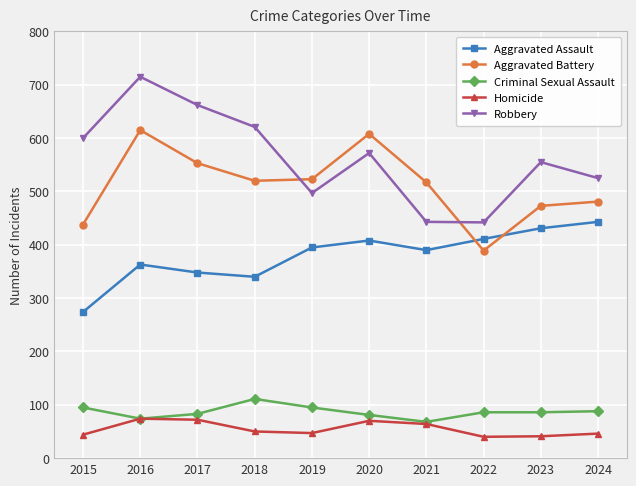

What is the minimum value for Robbery?

442